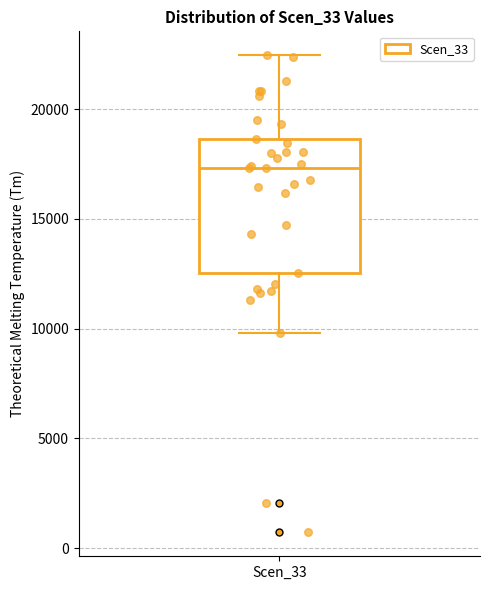

Transcribe this box plot: give where the median line is, the range the box spans, and where the two whiskers end, as read against the y-axis. The values are not printed on the chart, so give them approximately, as read against the axis.

median 17500, box 12500 to 18500, whiskers 10000 to 22500